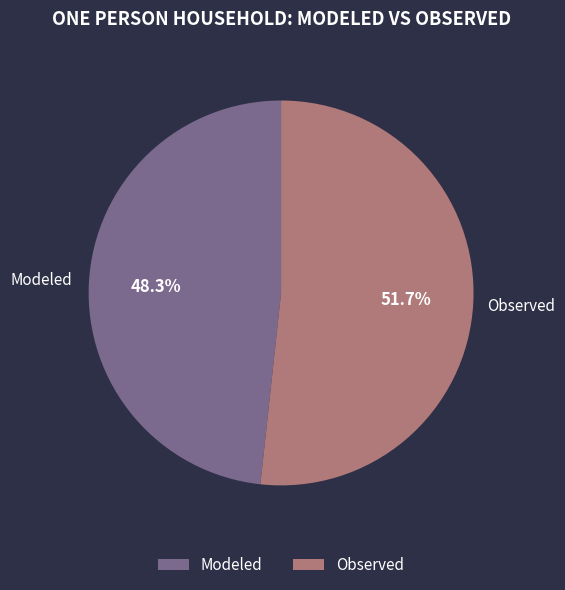

True or false: Observed accounts for 52% of the total.

True